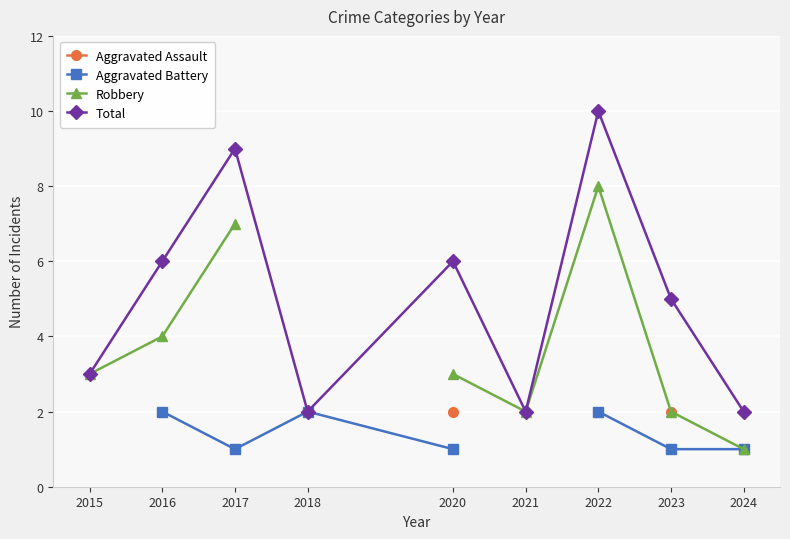

What is the value of the Total point at the 5th from the left?

6